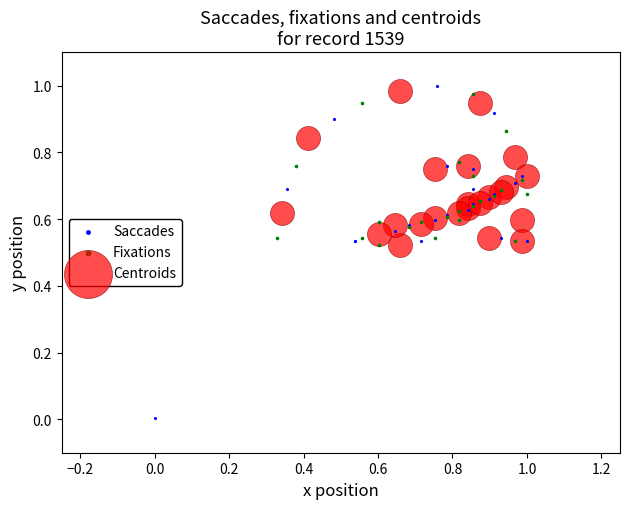

Which series reaches the minimum Y coordinate?

Saccades